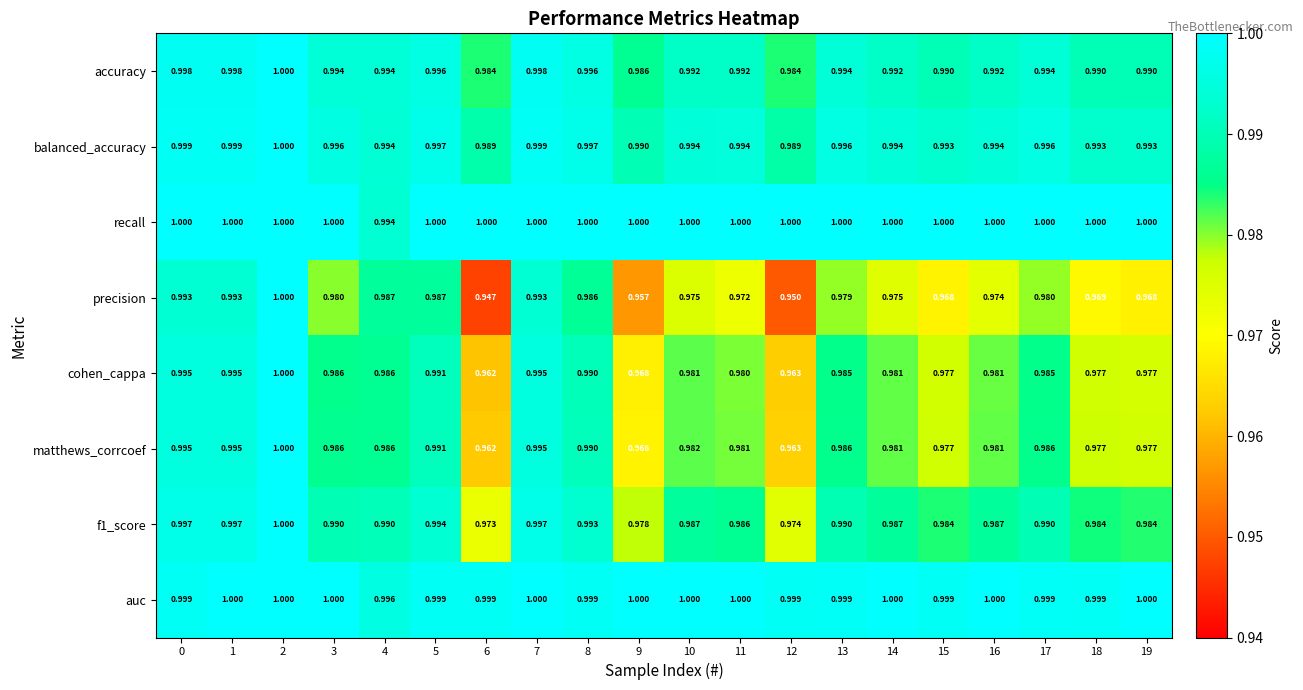

Which series has the largest range (max minus min)?

precision